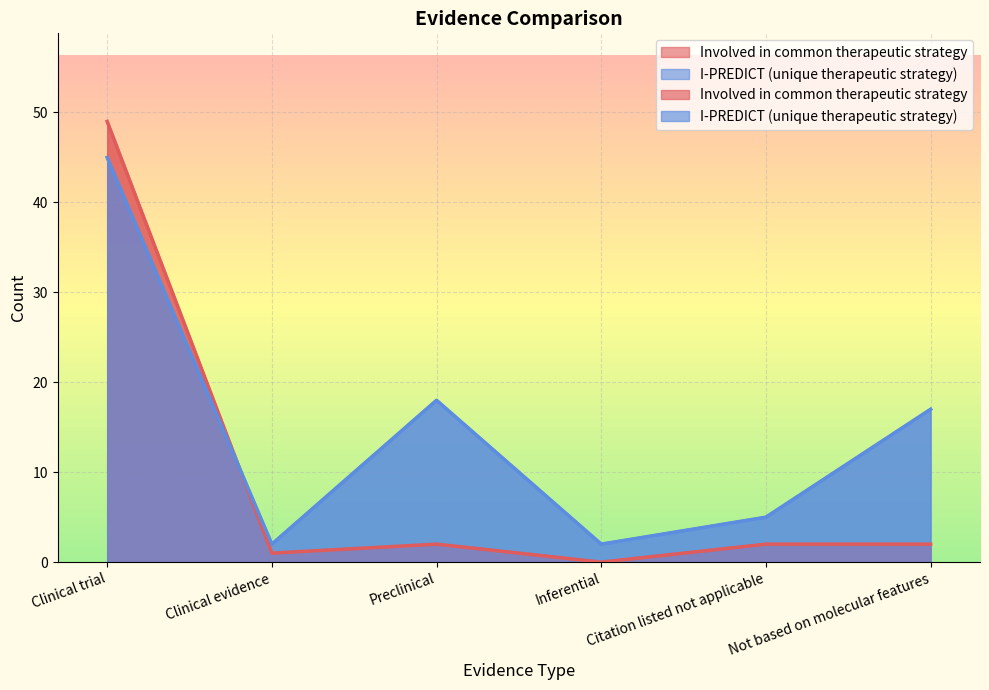

Reading left to right, transcribe all the data shown in this chart.

Involved in common therapeutic strategy: 49	1	2	0	2	2
I-PREDICT (unique therapeutic strategy): 45	2	18	2	5	17